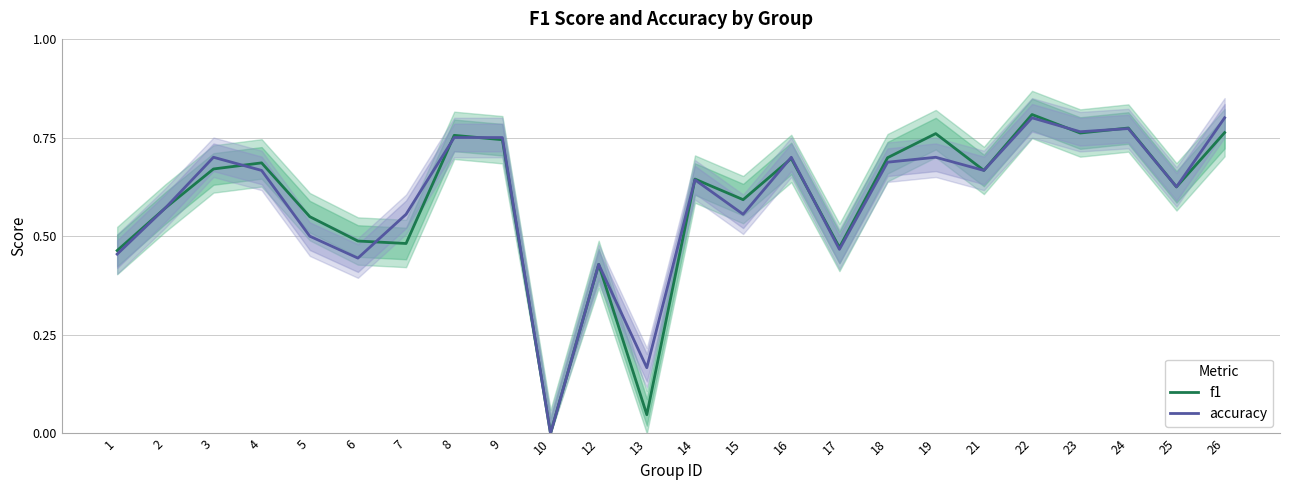

What are all the series names shown in the legend?

f1, accuracy